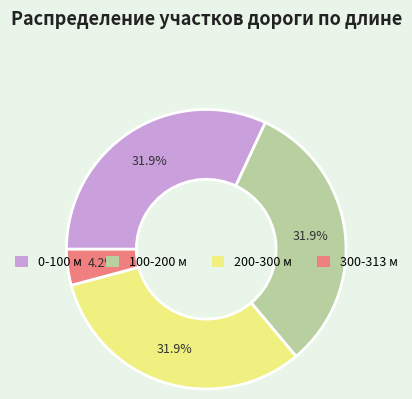

Between 0-100 м and 300-313 м, which is larger?

0-100 м